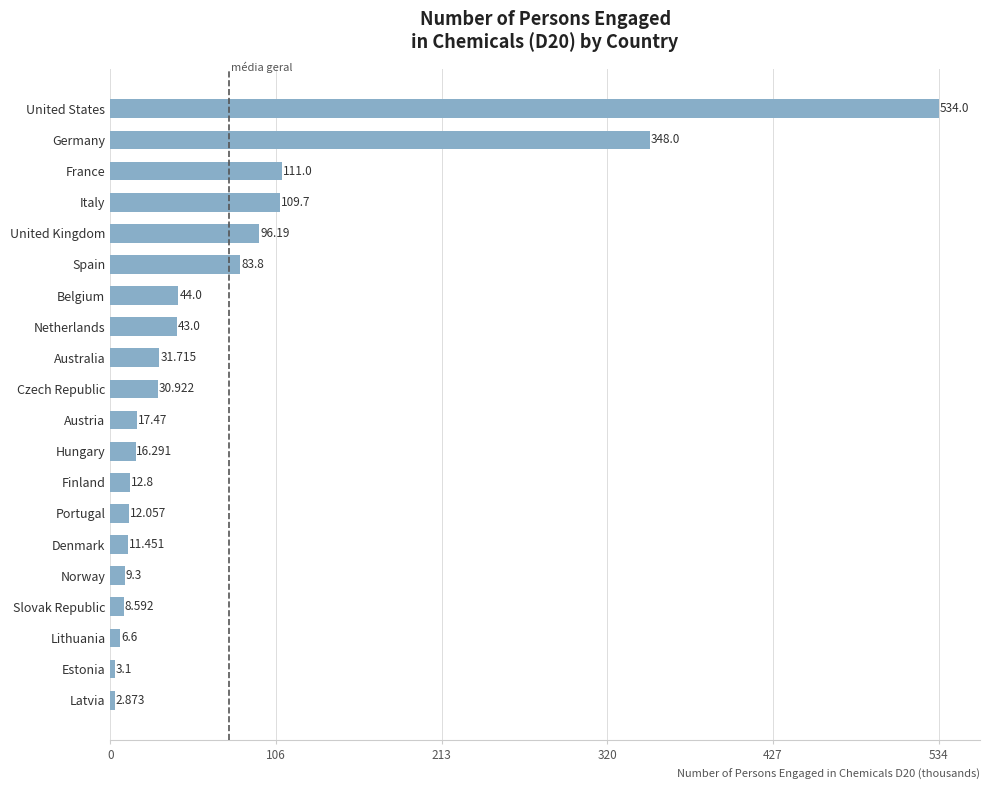

Which has a higher value, Belgium or Finland?

Belgium